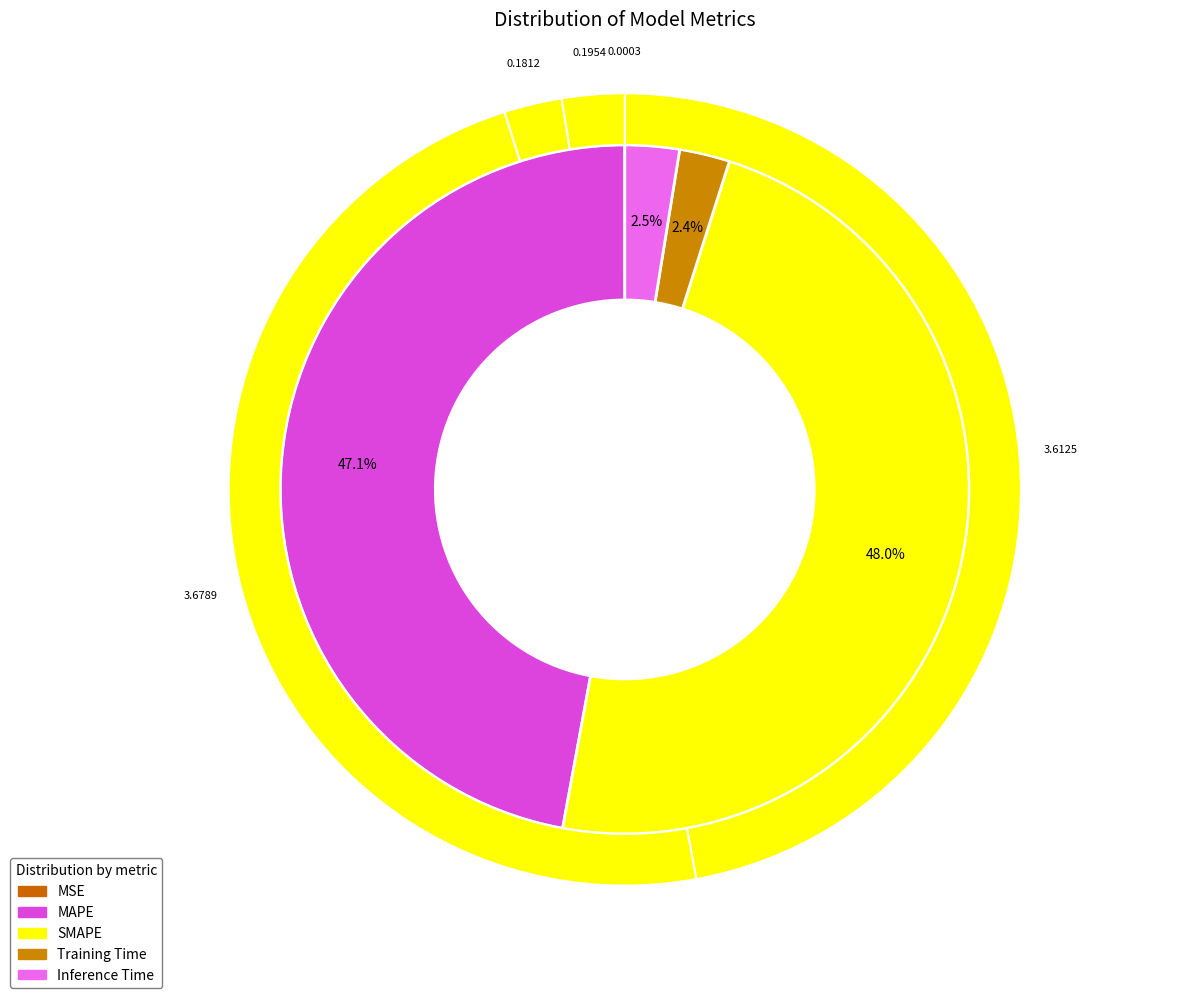

What is the total percentage of Training Time and Inference Time?

4.9%